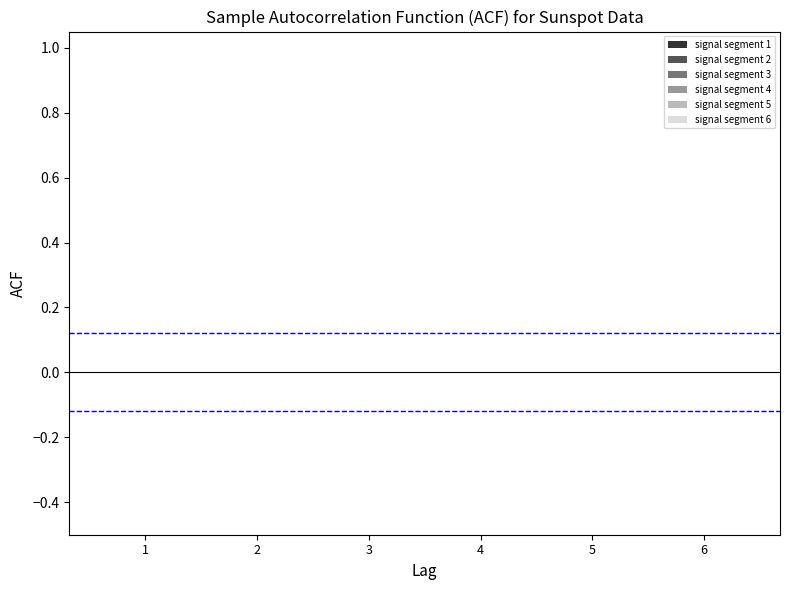

Which series has the widest spread of values?

signal segment 4